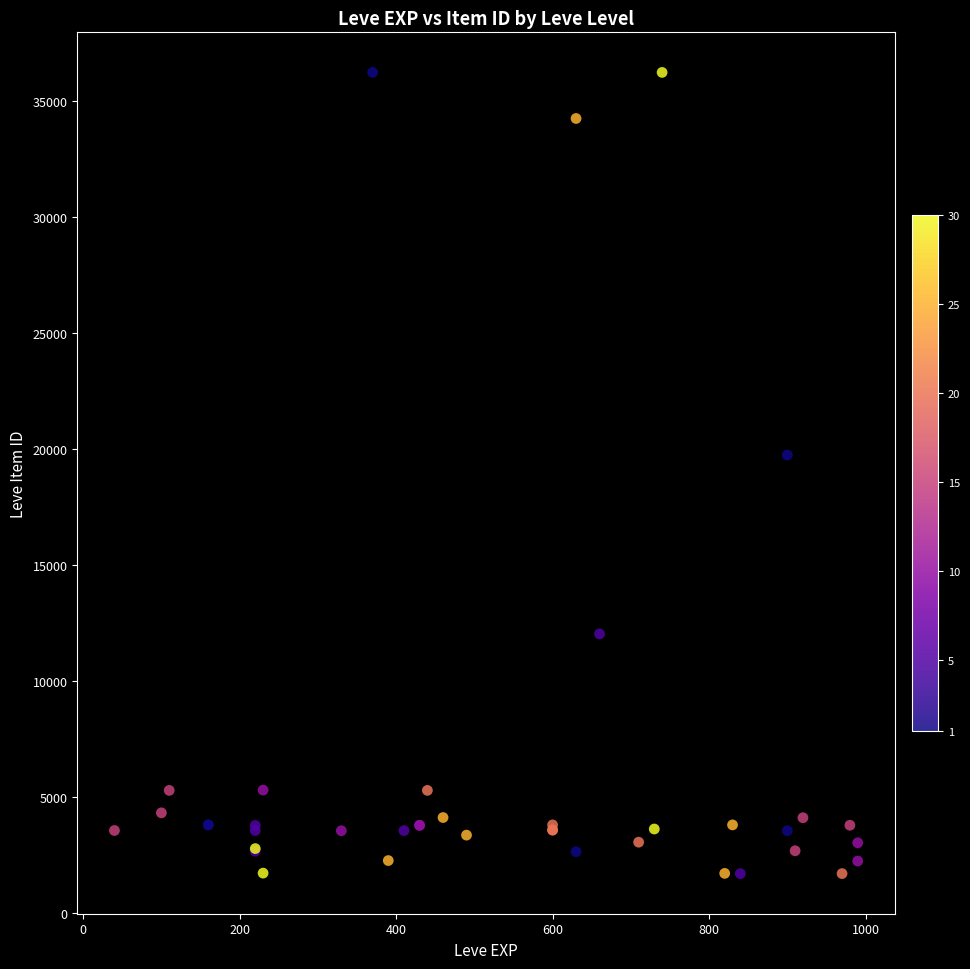

What Y value in the scatter plot is closest to 18967?

19744